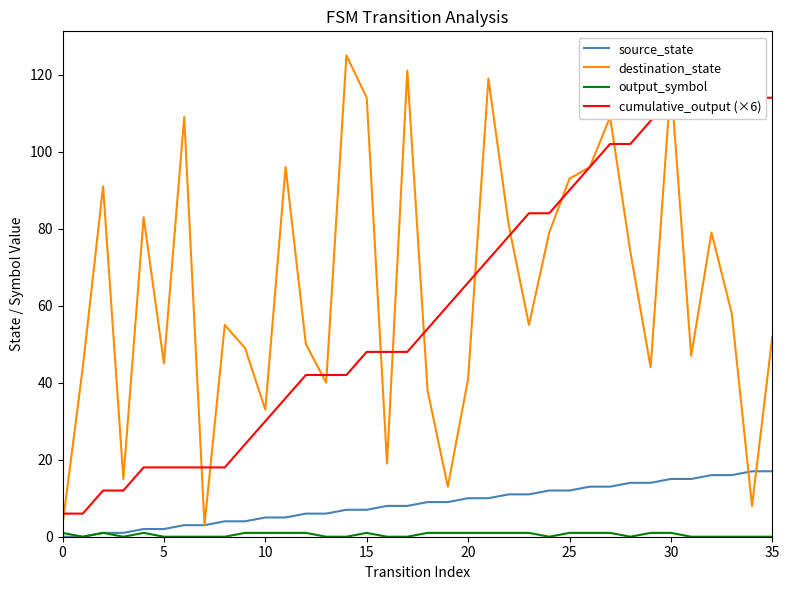

What is the total value across all series at 14?

174